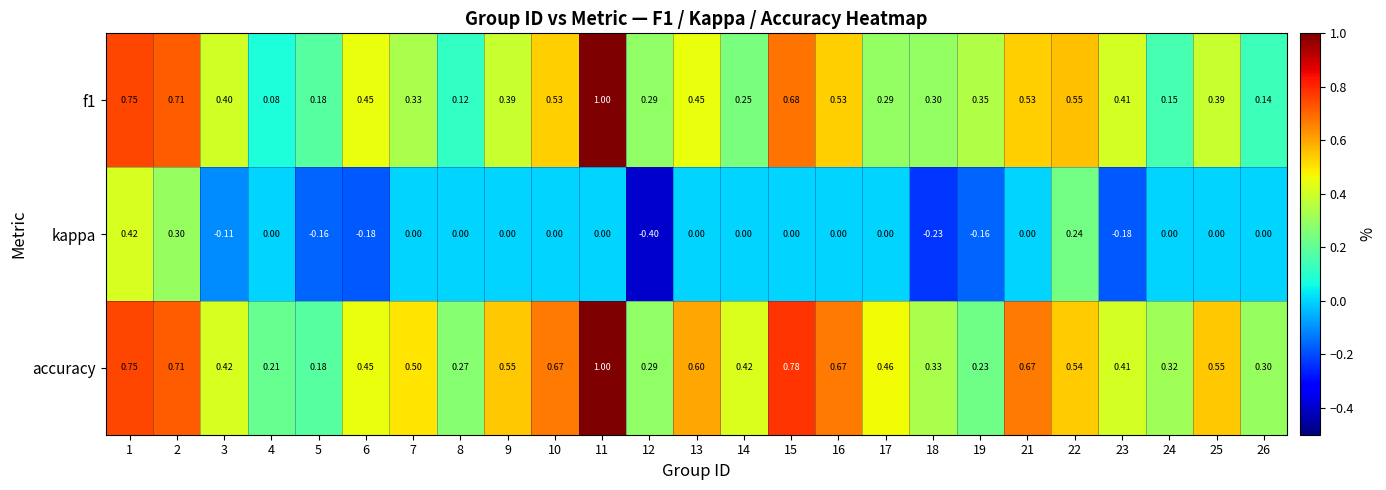

Is the value of accuracy at 19 greater than the value of f1 at 13?

No